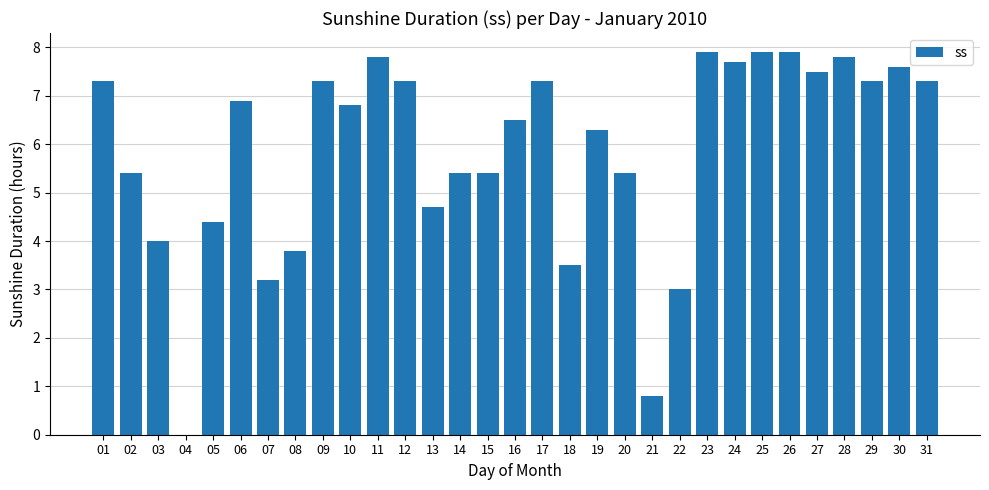

What is the sum of all values?

181.4